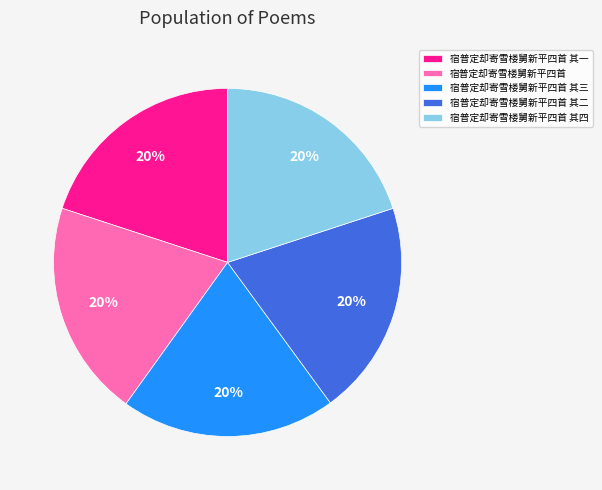

Is it true that 宿普定却寄雪楼舅新平四首 is 20% of the pie?

True